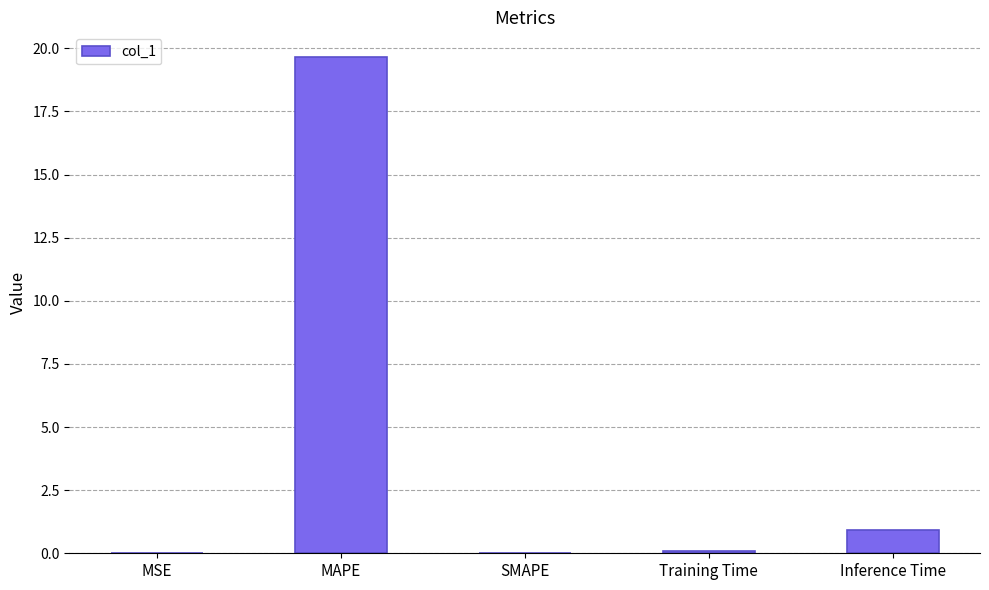

True or false: the data shows -13.1 at SMAPE.

False